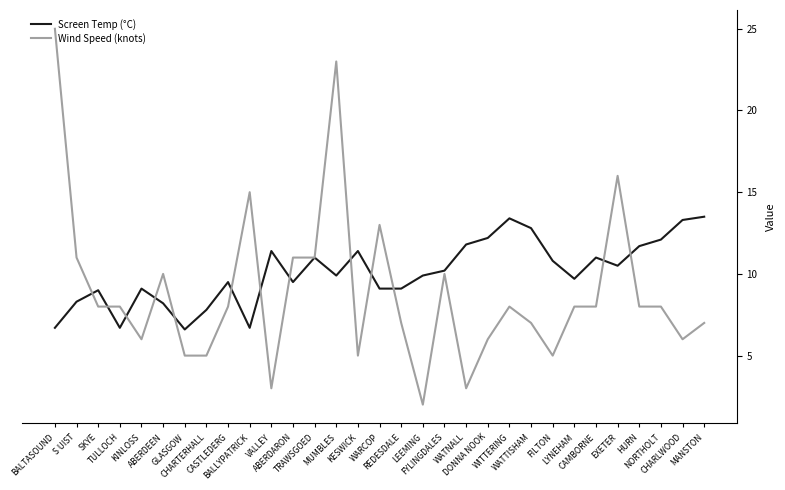

What are all the series names shown in the legend?

Screen Temp (°C), Wind Speed (knots)